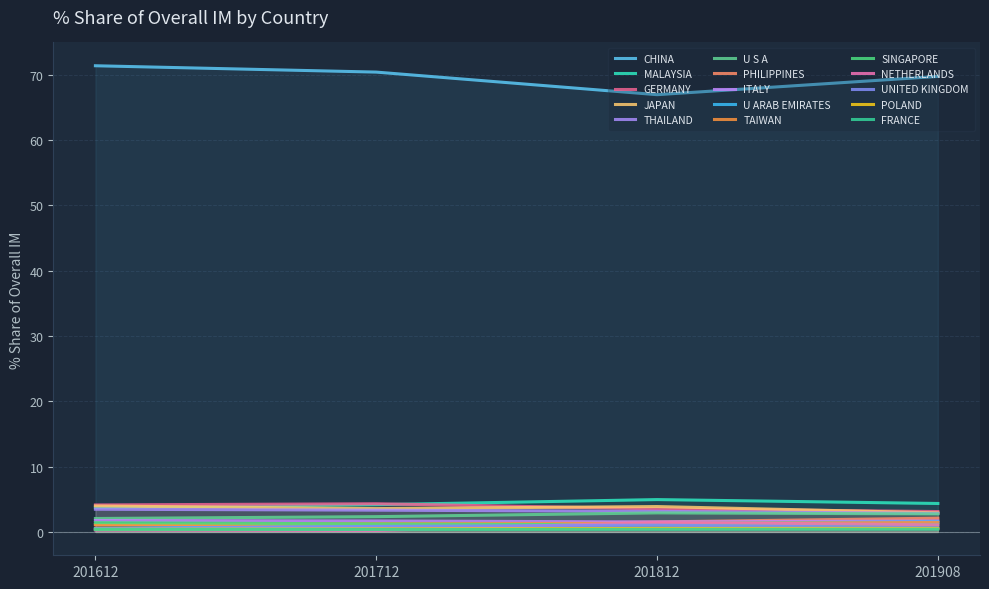

How many lines are shown in the chart?

15